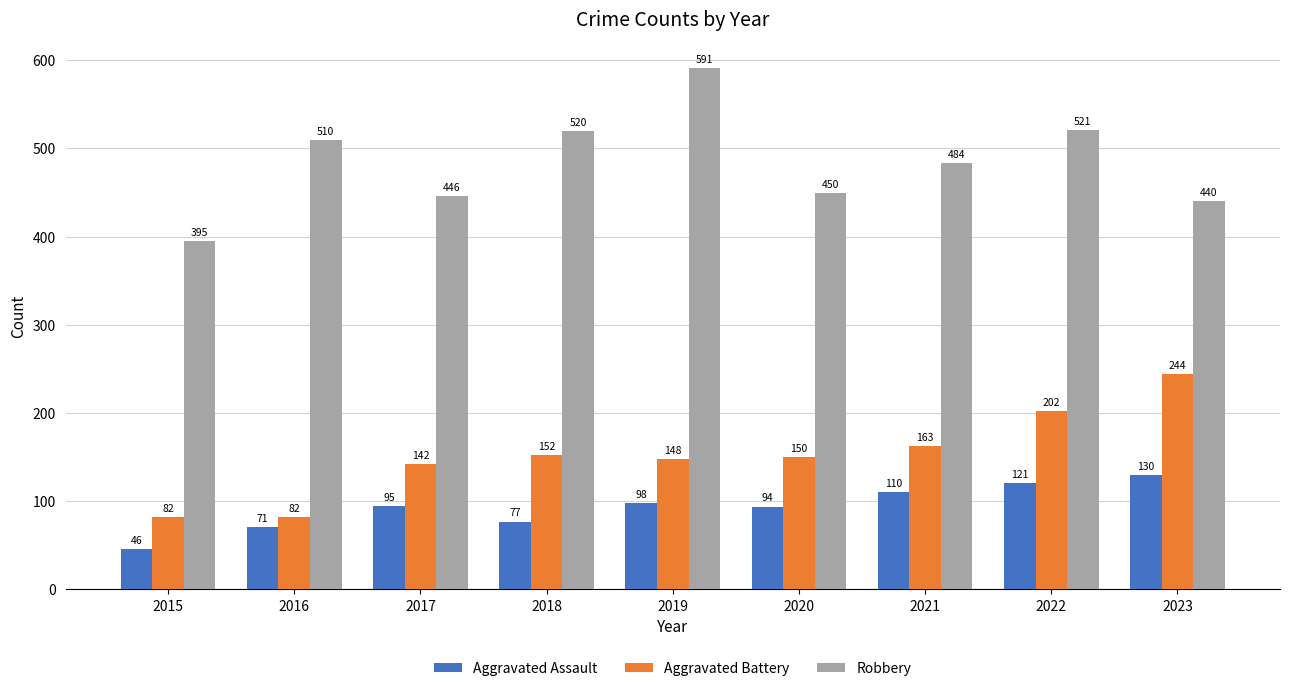

At how many categories does at least one series exceed 380?

9